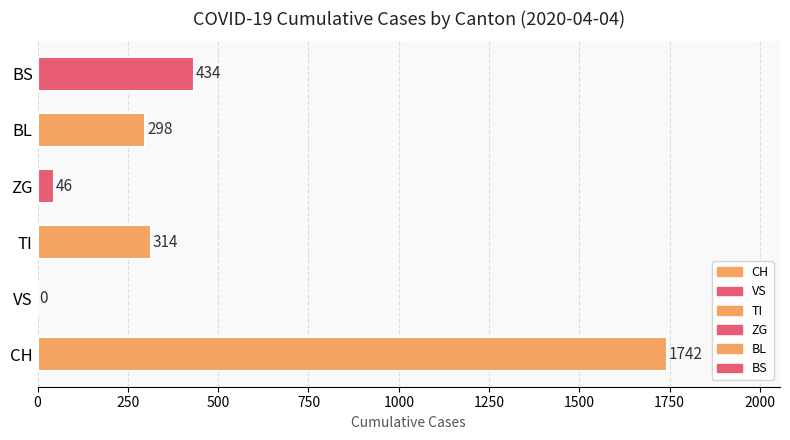

What is the change in value from TI to BS?

+120